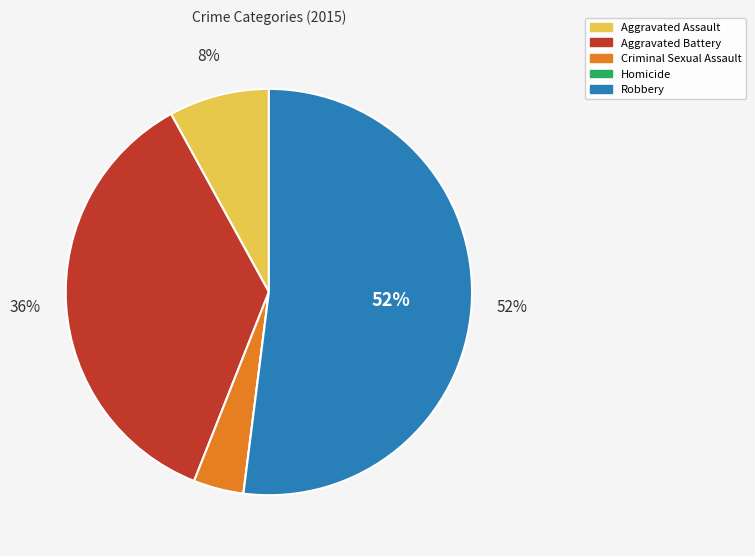

What is the largest slice in the pie chart?

Robbery